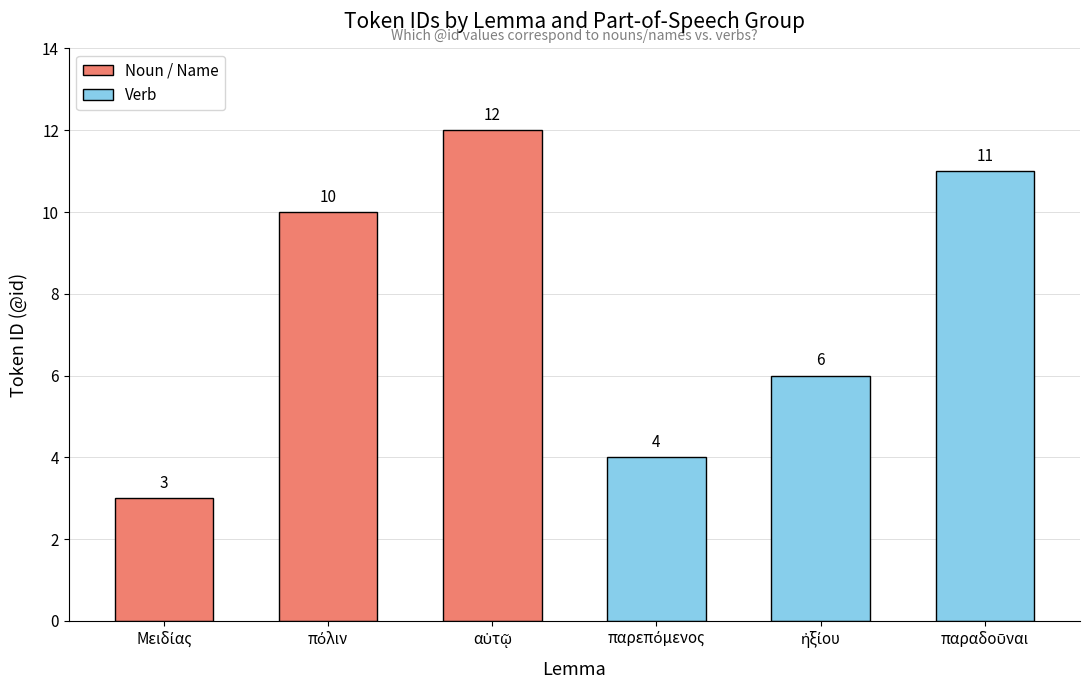

What is the minimum value for Verb?

4